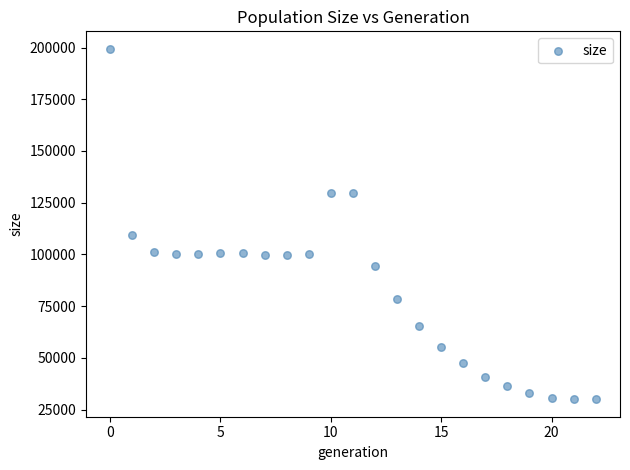

What Y value in the scatter plot is closest to 114690?

109519